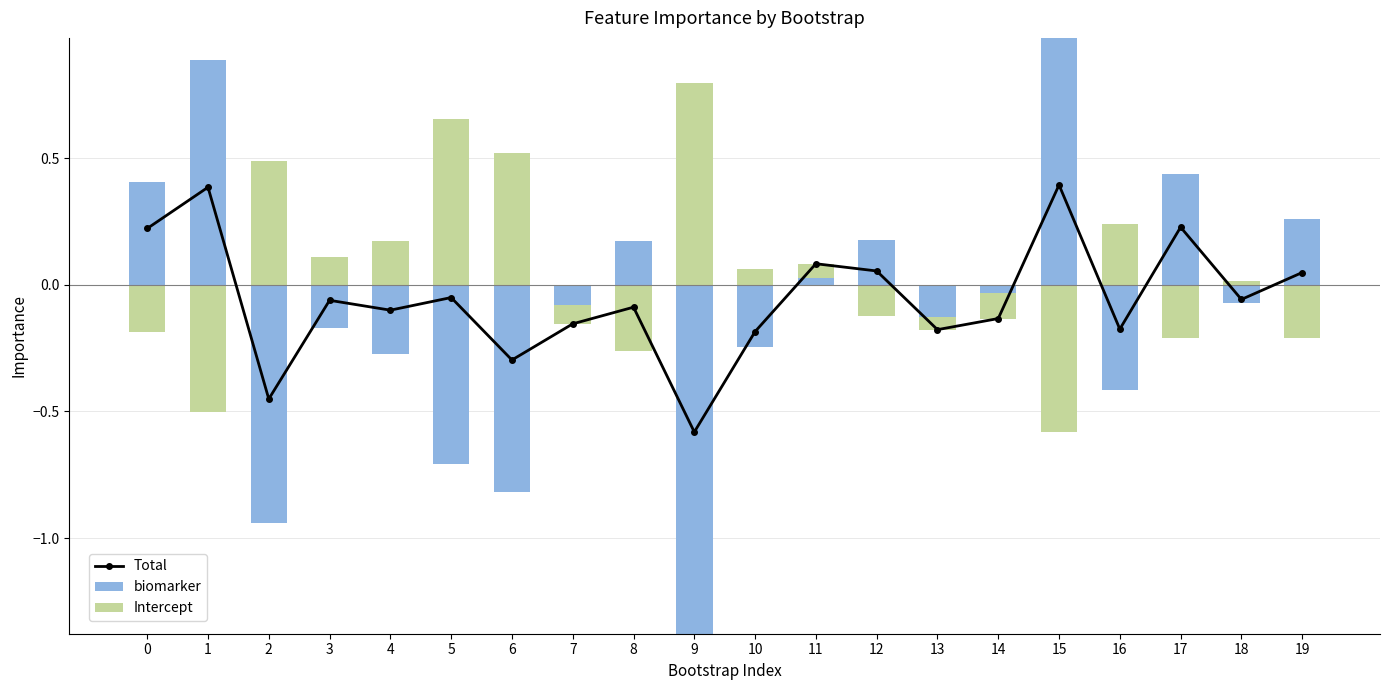

What are all the series names shown in the legend?

Total, biomarker, Intercept